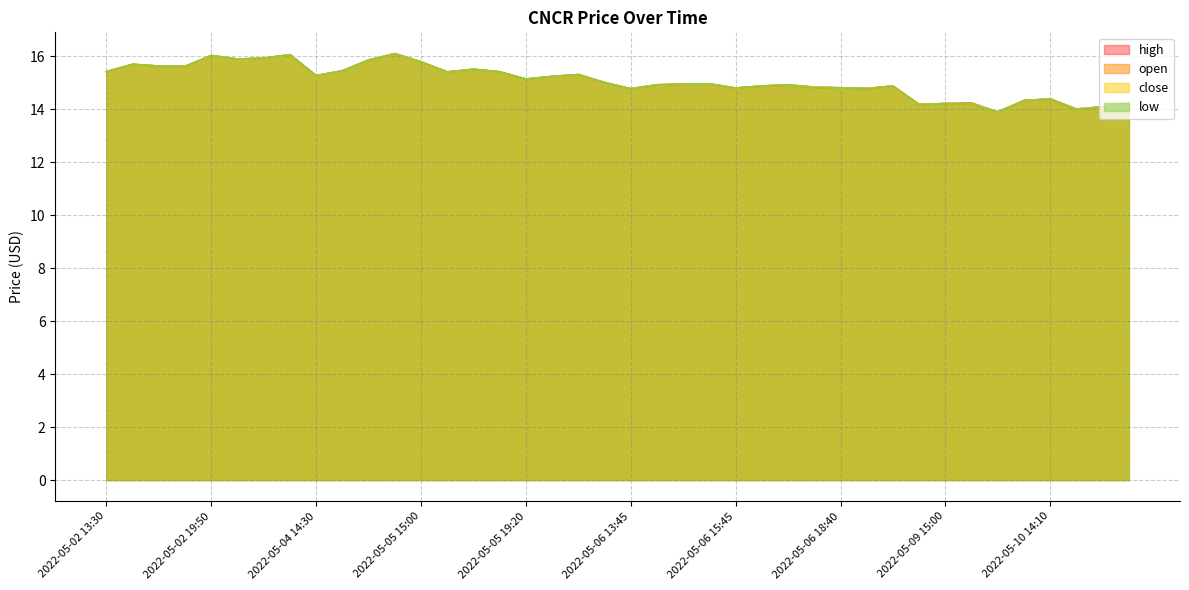

True or false: close and low intersect in this chart.

False